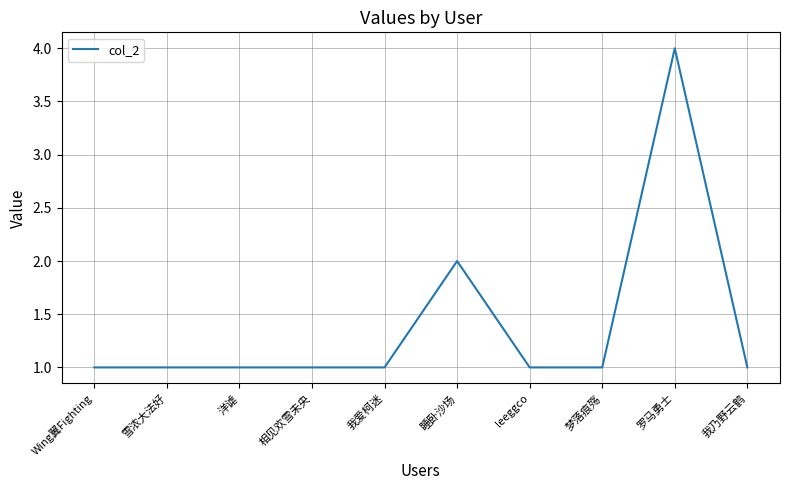

Which category has the highest value across all series?

罗马勇士